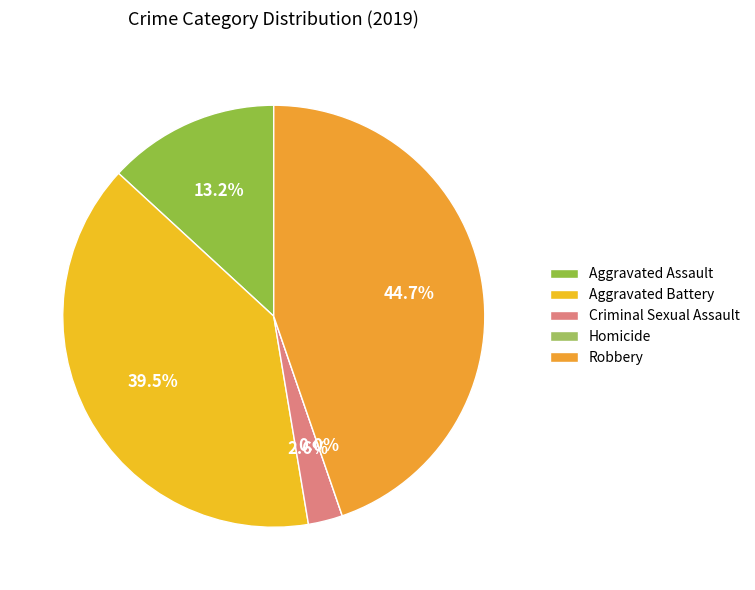

To the nearest percent, what is the combined percentage of Criminal Sexual Assault and Robbery?

47%